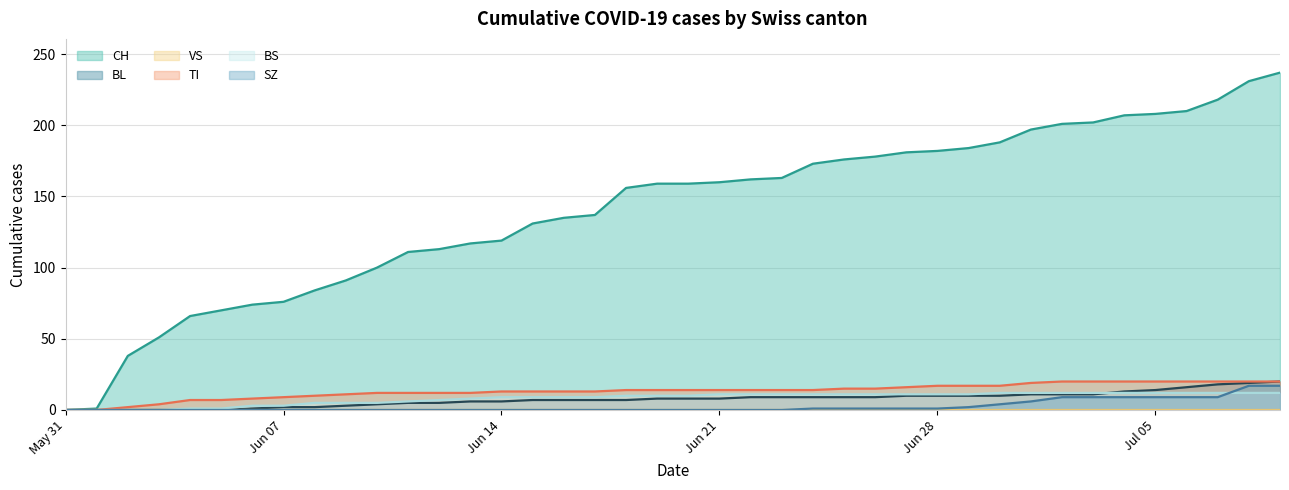

Between May 31 and Jun 28, which series saw the biggest shift?

CH